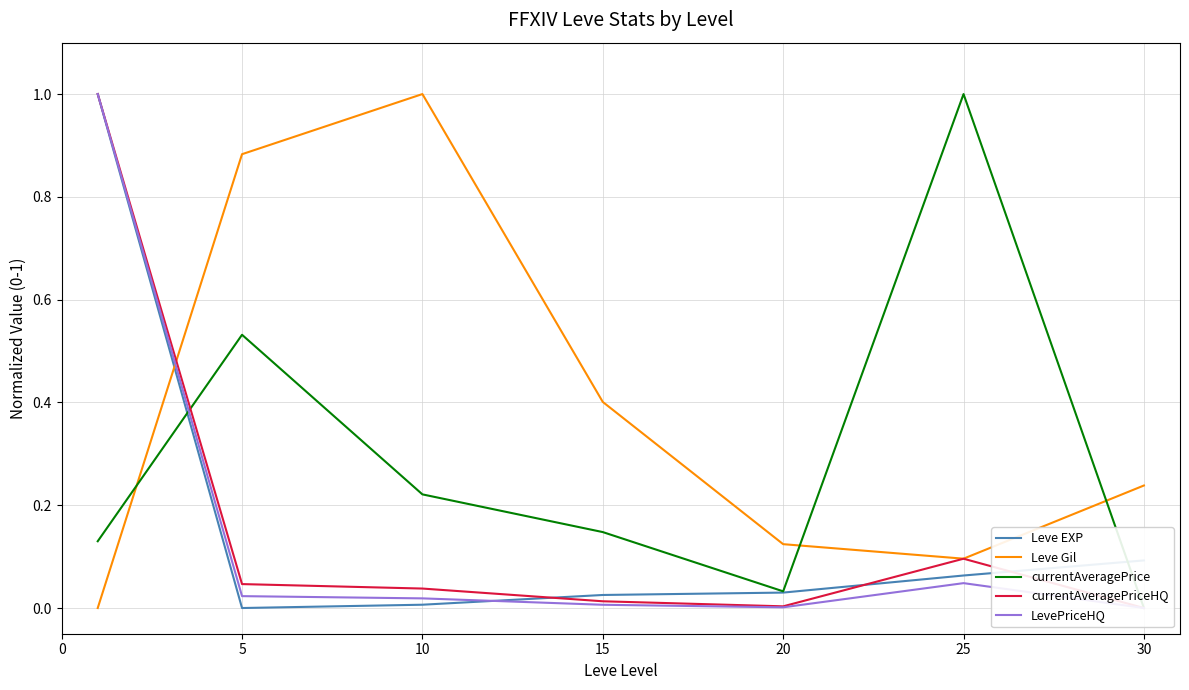

Reading left to right, list all the values displayed in this chart.

Leve EXP: 0=1.0	5=0.0	10=0.0	15=0.0	20=0.0	25=0.1	30=0.1
Leve Gil: 0=0.0	5=0.9	10=1.0	15=0.4	20=0.1	25=0.1	30=0.2
currentAveragePrice: 0=0.1	5=0.5	10=0.2	15=0.1	20=0.0	25=1.0	30=0.0
currentAveragePriceHQ: 0=1.0	5=0.0	10=0.0	15=0.0	20=0.0	25=0.1	30=0.0
LevePriceHQ: 0=1.0	5=0.0	10=0.0	15=0.0	20=0.0	25=0.0	30=0.0